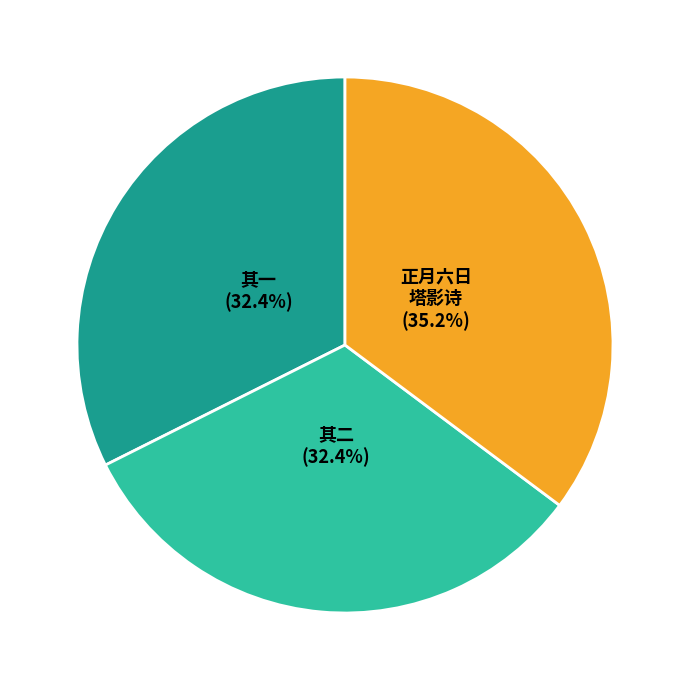

Is there a majority slice in this chart?

No